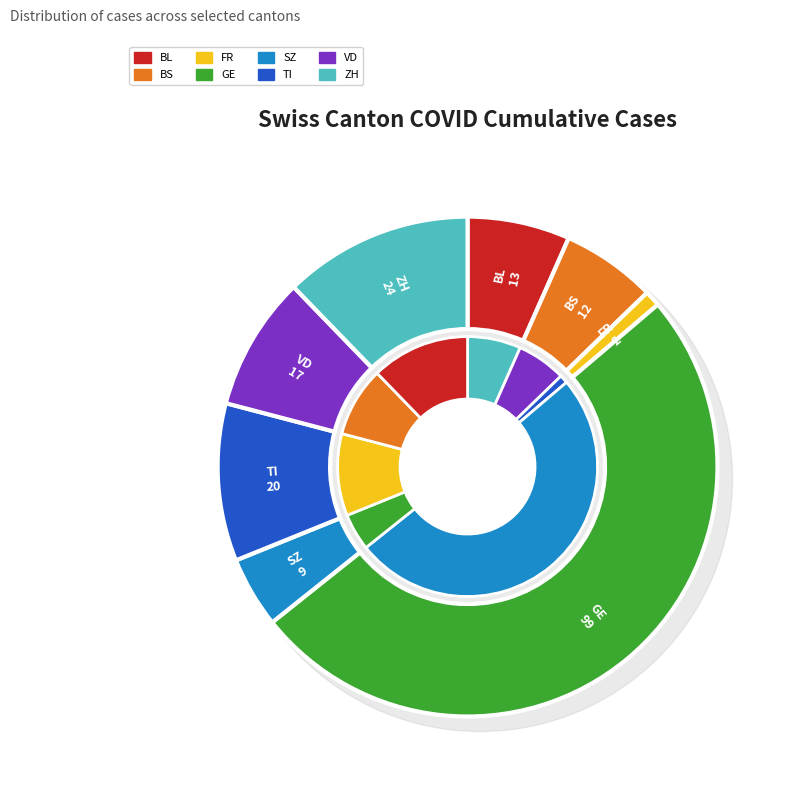

The TI slice represents 24% of the pie. True or false?

False